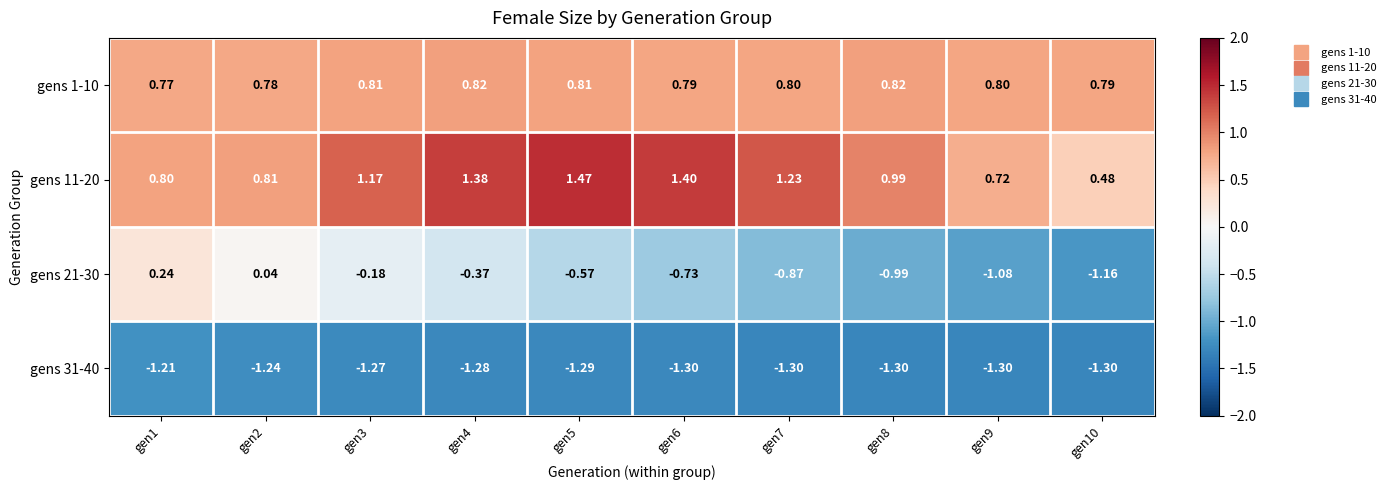

Is the value of gens 31-40 at gen7 greater than the value of gens 11-20 at gen9?

No